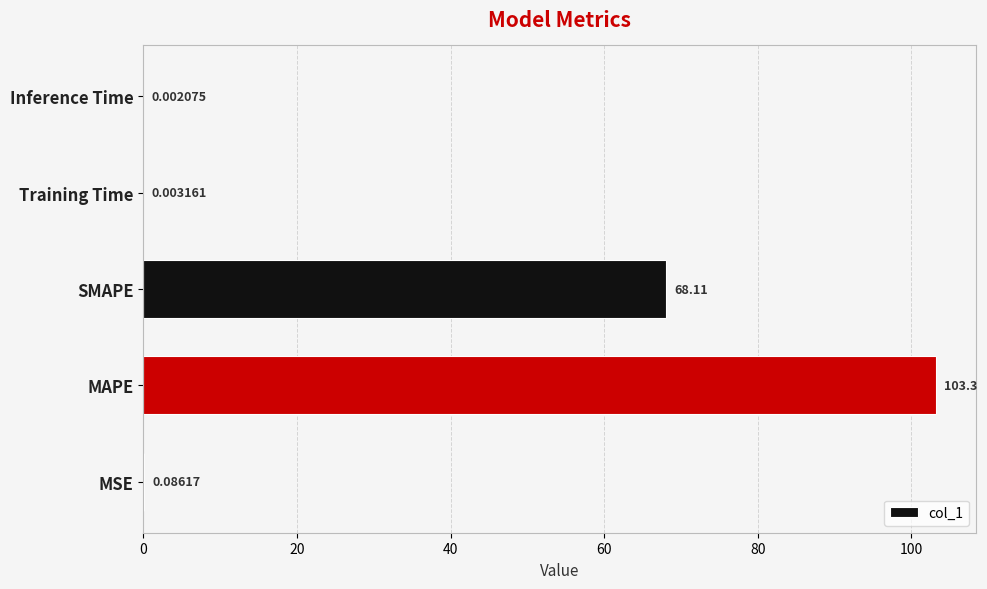

Where is the data nearest to the value 51?

SMAPE